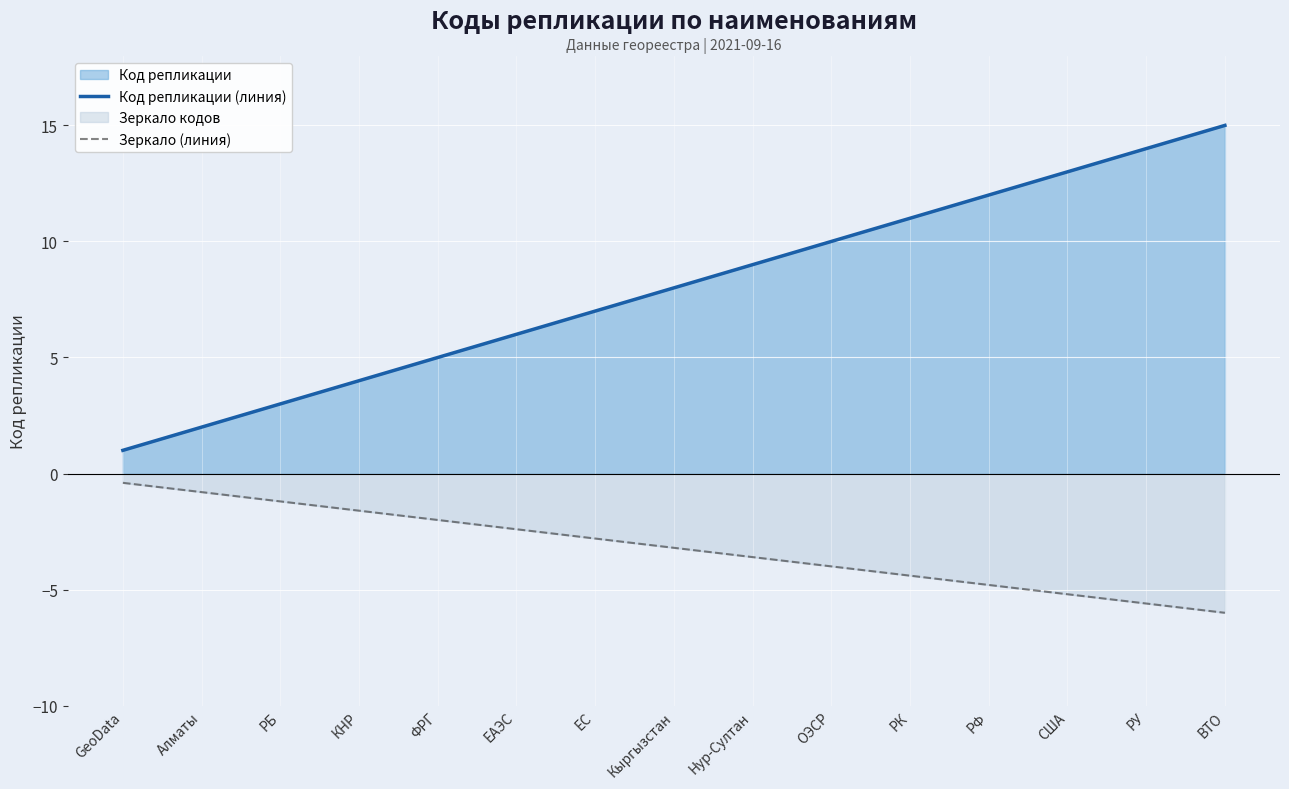

Reading right to left, what are all the values shown in this chart?

Код репликации (линия): 15.0	14.0	13.0	12.0	11.0	10.0	9.0	8.0	7.0	6.0	5.0	4.0	3.0	2.0	1.0
Зеркало (линия): -6.0	-5.6	-5.2	-4.8	-4.4	-4.0	-3.6	-3.2	-2.8	-2.4	-2.0	-1.6	-1.2	-0.8	-0.4